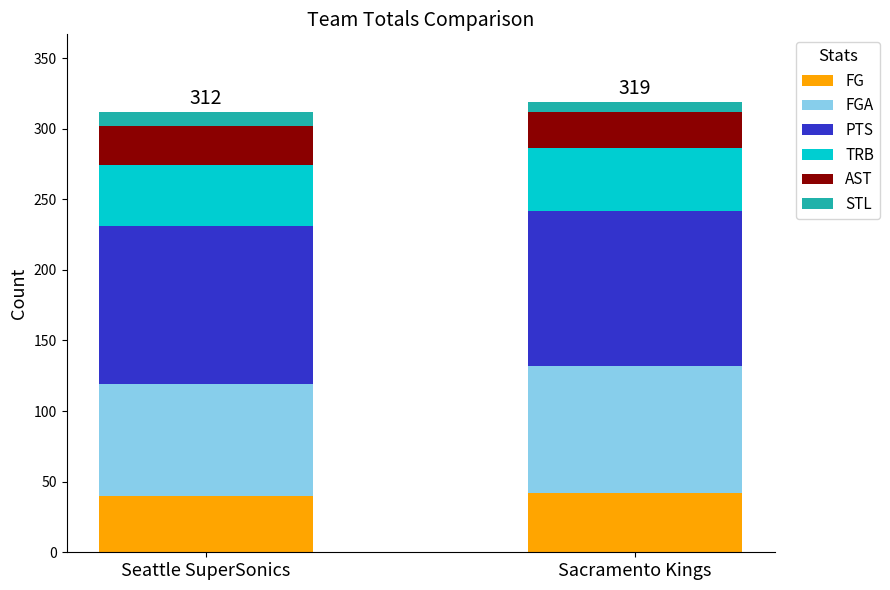

What is the average value of the FG series?

41